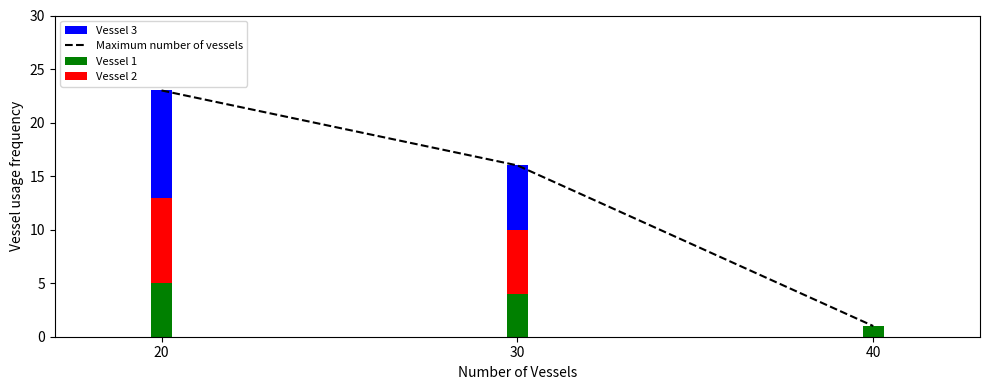

Which series has the largest range (max minus min)?

Maximum number of vessels